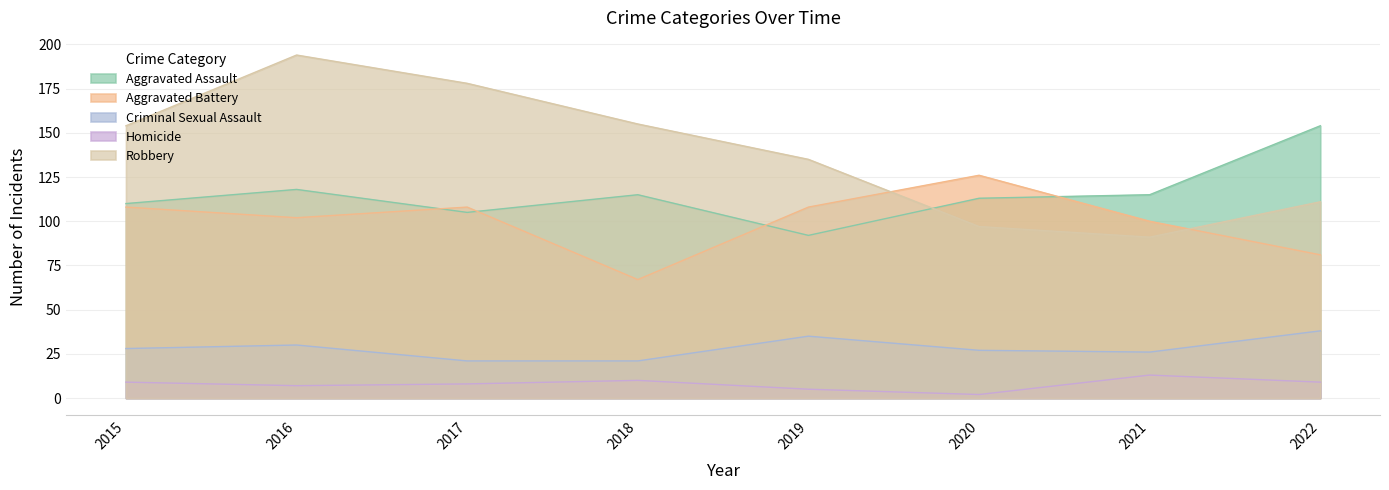

Where is the first local maximum for Criminal Sexual Assault?

2016